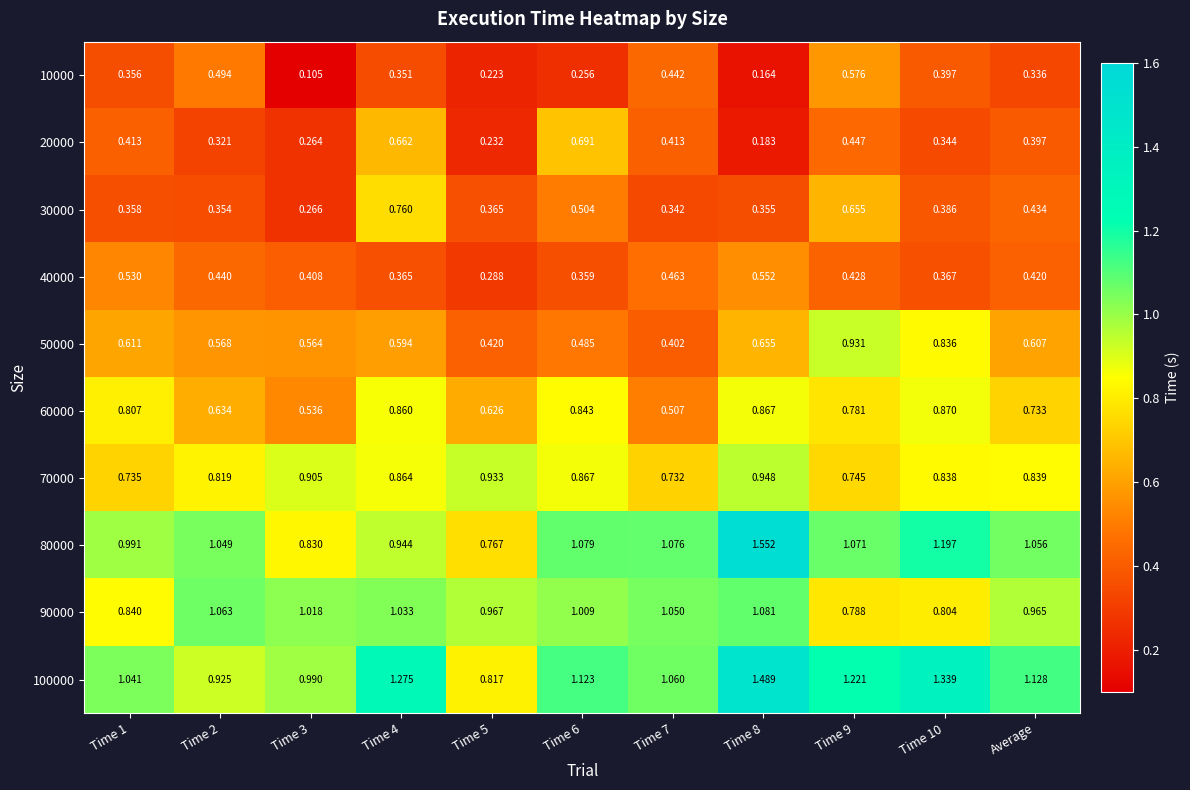

Is the value of 50000 at Time 5 greater than the value of 10000 at Average?

Yes